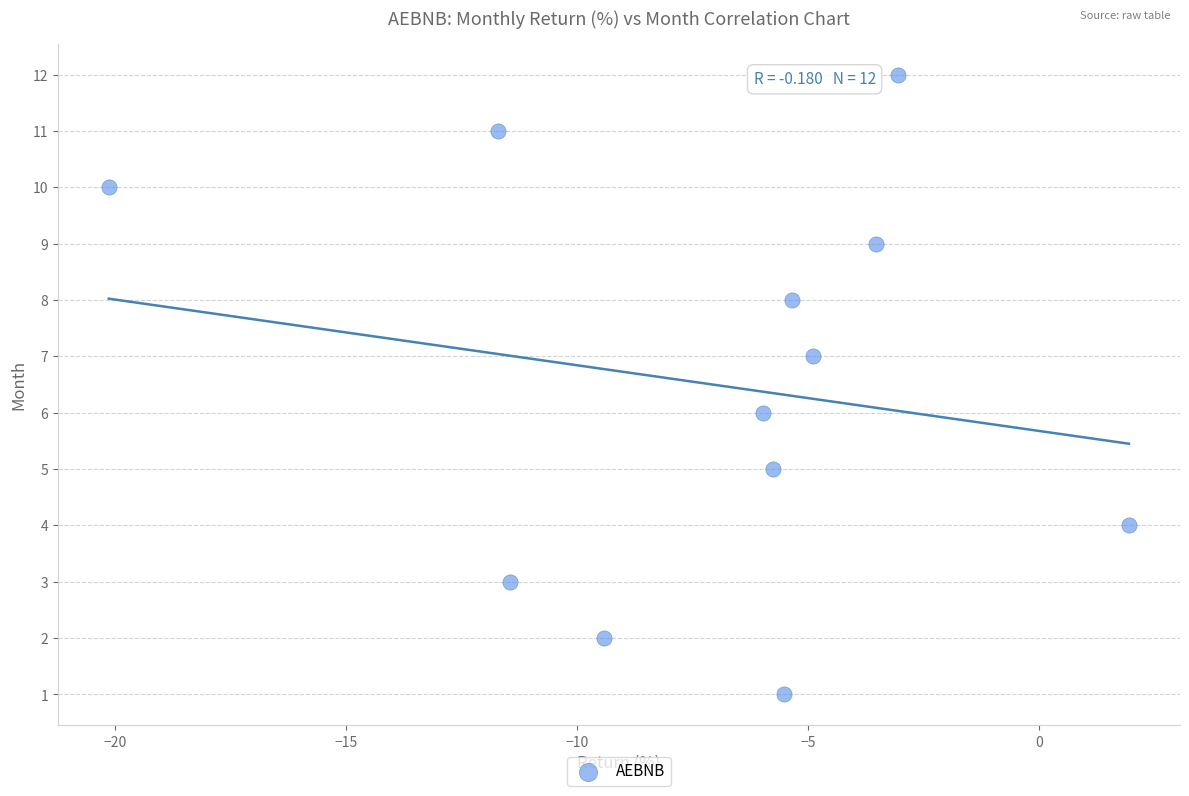

What is the range of Y values (max minus min)?

11